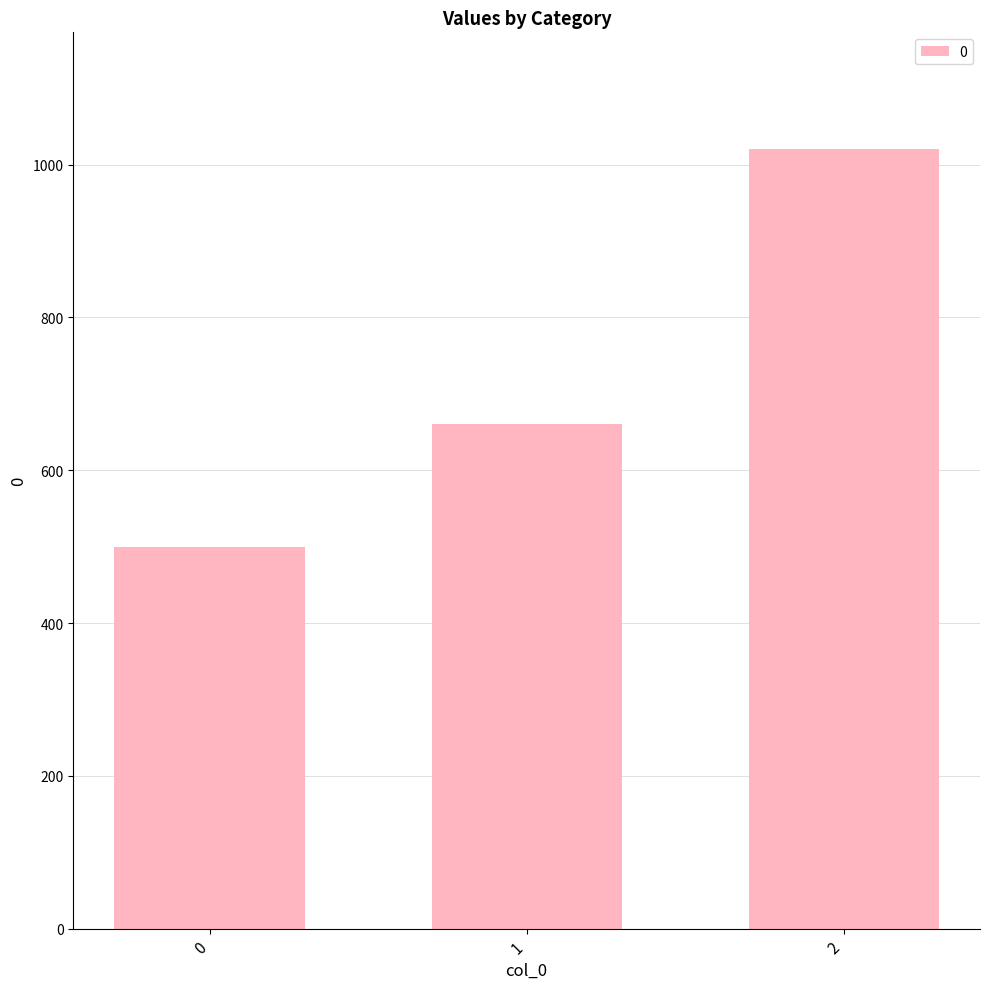

How many values are between 500 and 1020?

3